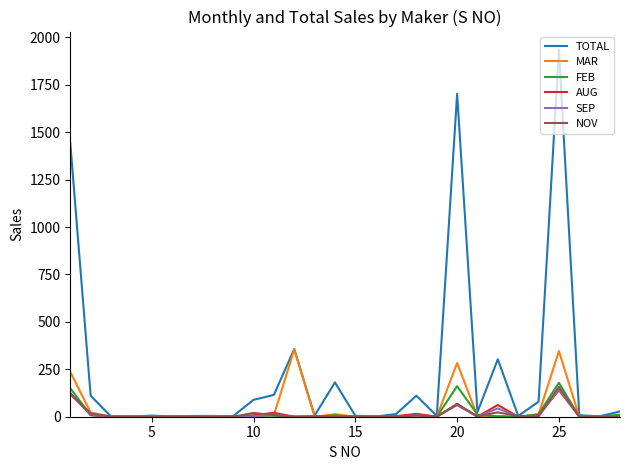

Which series has the largest total across all categories?

TOTAL